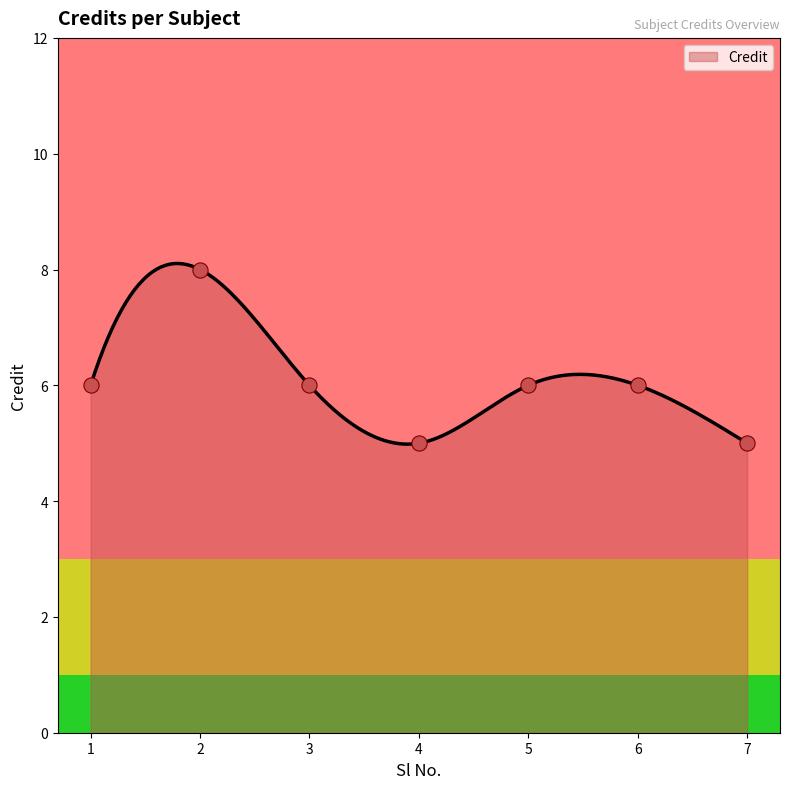

Between 1 and 3, which is larger?

1